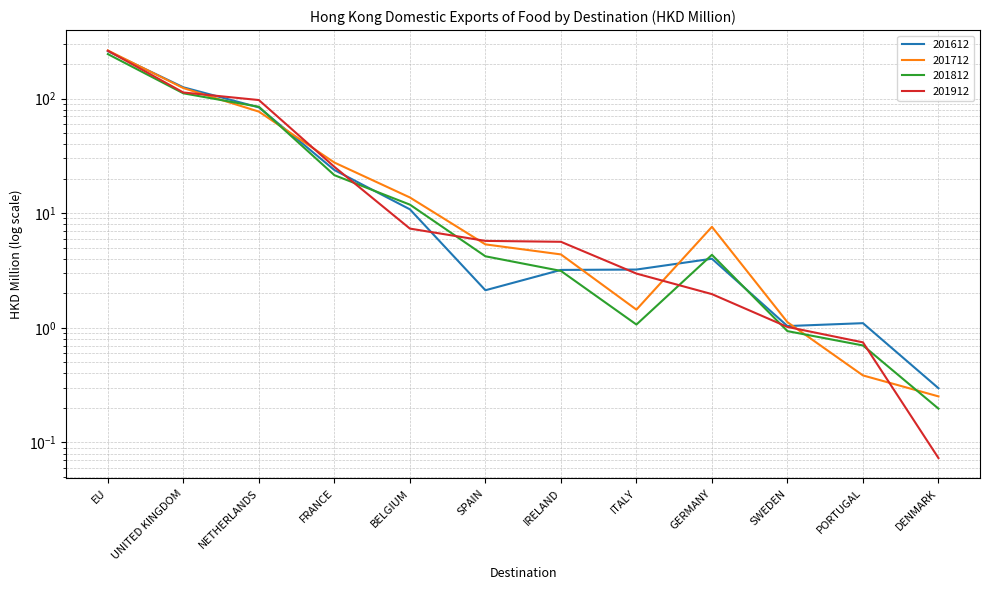

What position from the left is UNITED KINGDOM?

2